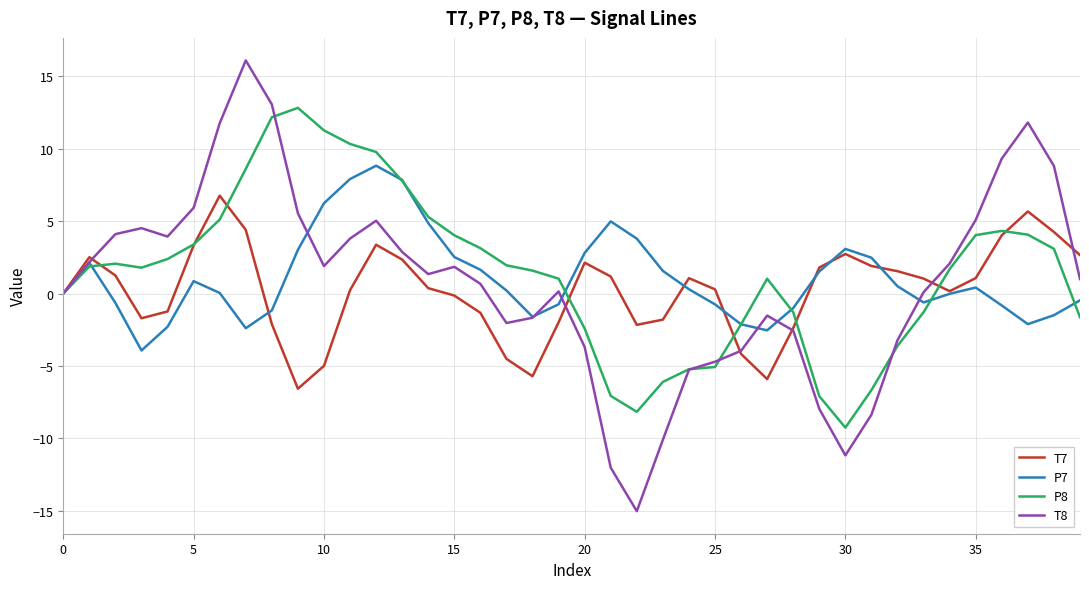

Which series has the largest range (max minus min)?

T8